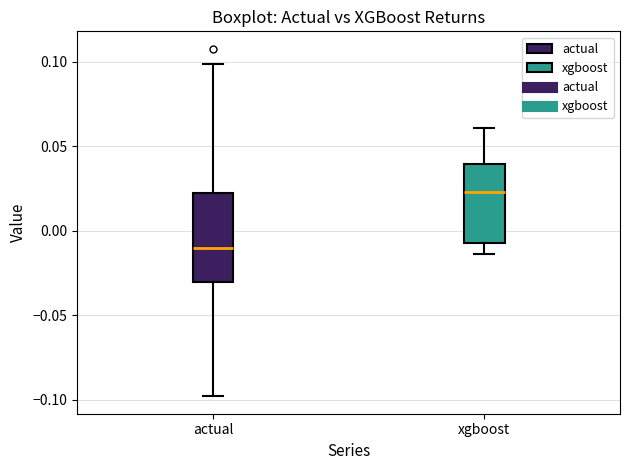

Which box is the tallest, from its lower edge to its upper edge?

actual